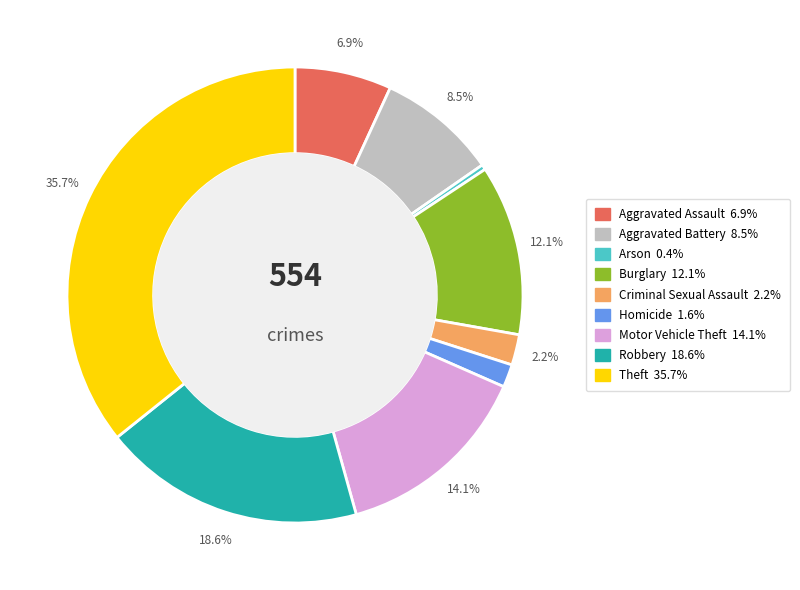

How many slices are in this pie chart?

9